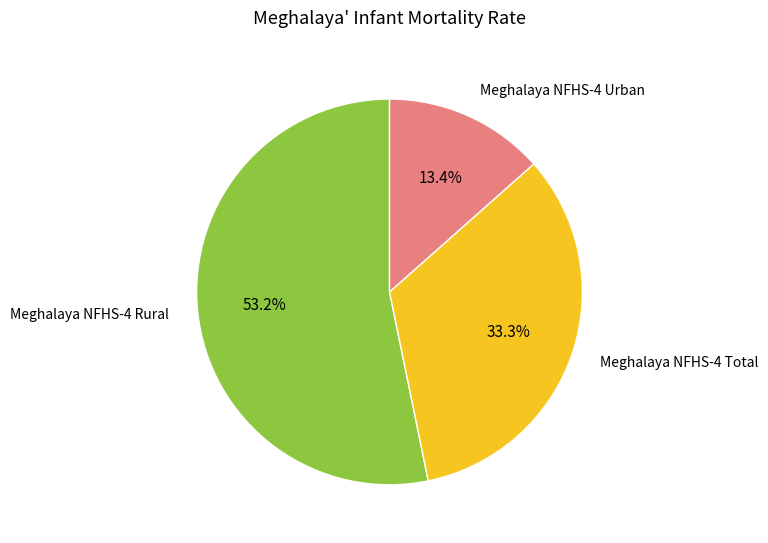

What is the smallest slice in the pie chart?

Meghalaya NFHS-4 Urban